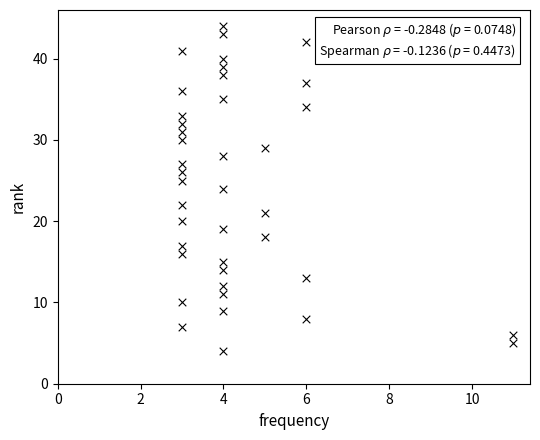

What is the range of X values (max minus min)?

8